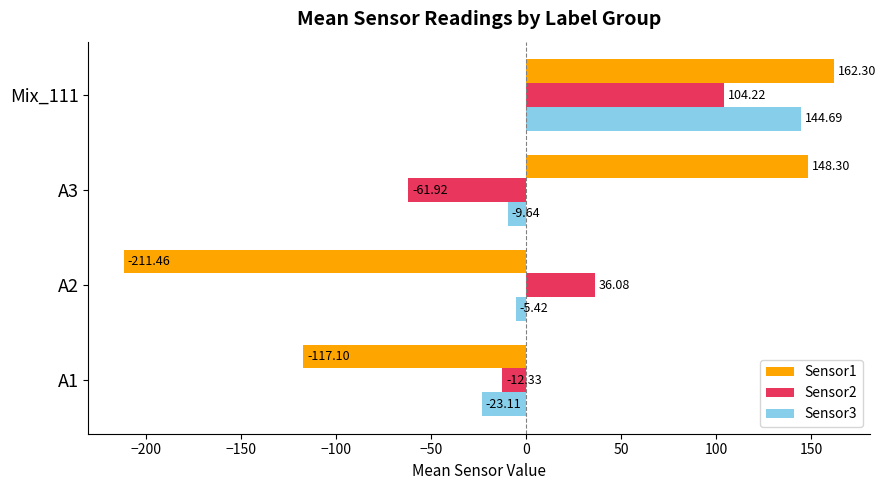

At which category does the chart reach its minimum across all series?

A2